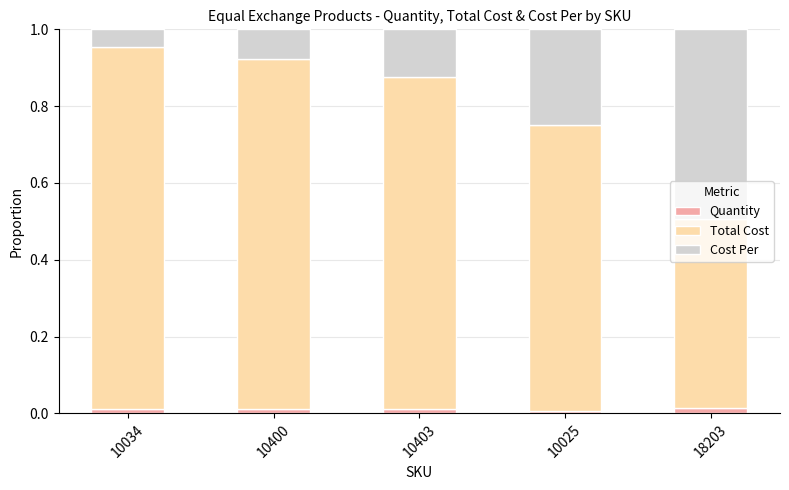

The Quantity series shows 0.0 at 10400. True or false?

True